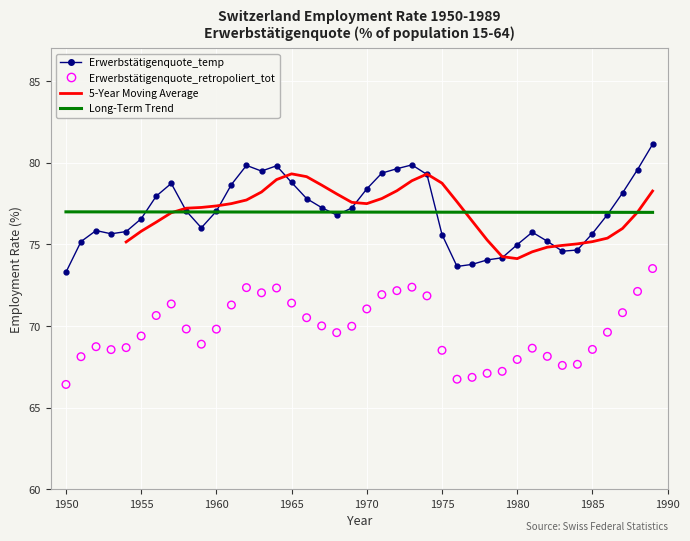

Which series reaches the minimum Y coordinate?

Erwerbstätigenquote_retropoliert_tot